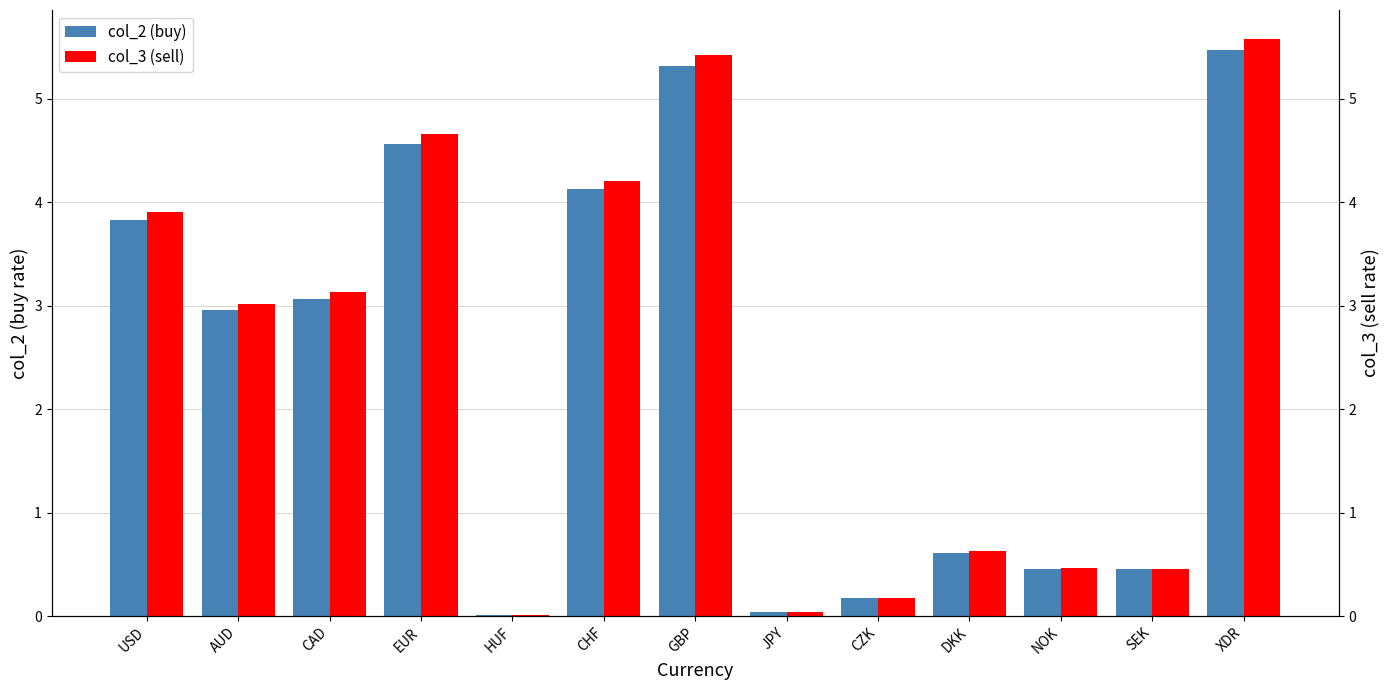

What are all the series names shown in the legend?

col_2 (buy), col_3 (sell)